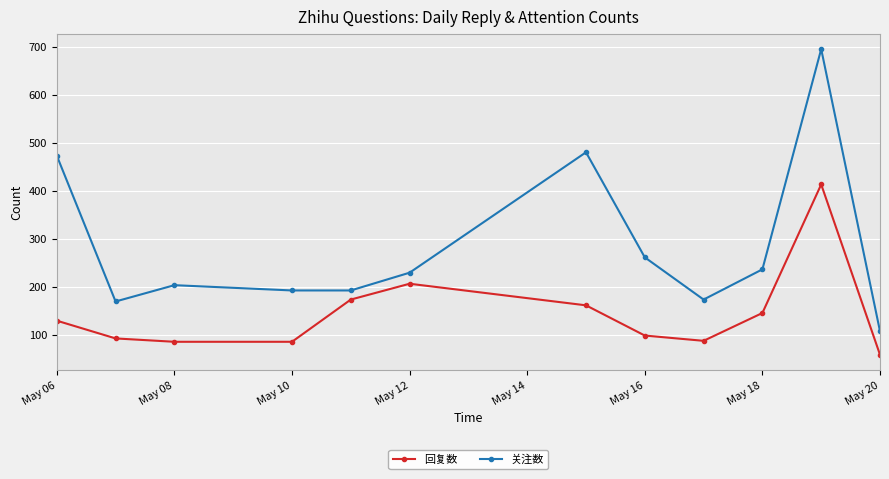

True or false: 回复数 and 关注数 intersect in this chart.

False